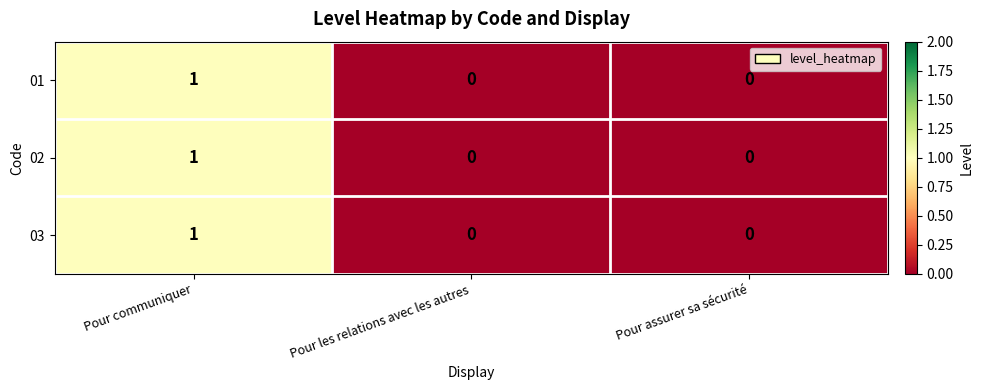

At which category is the sum across all series the highest?

Pour communiquer